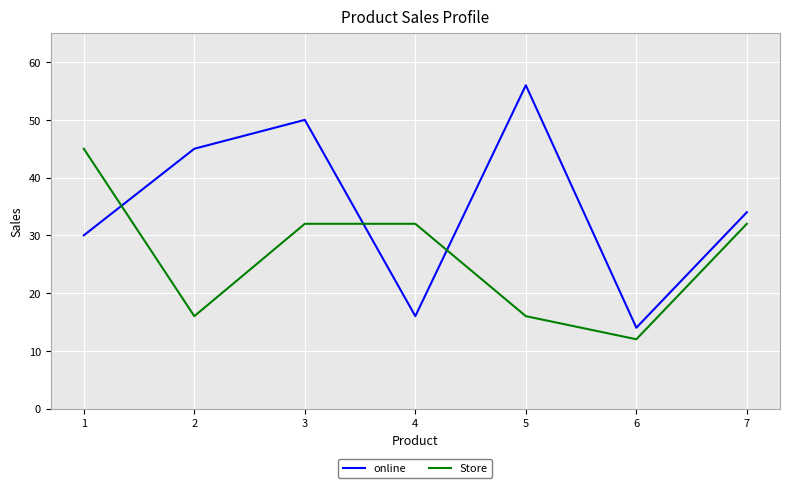

What is the maximum value shown in the chart?

56